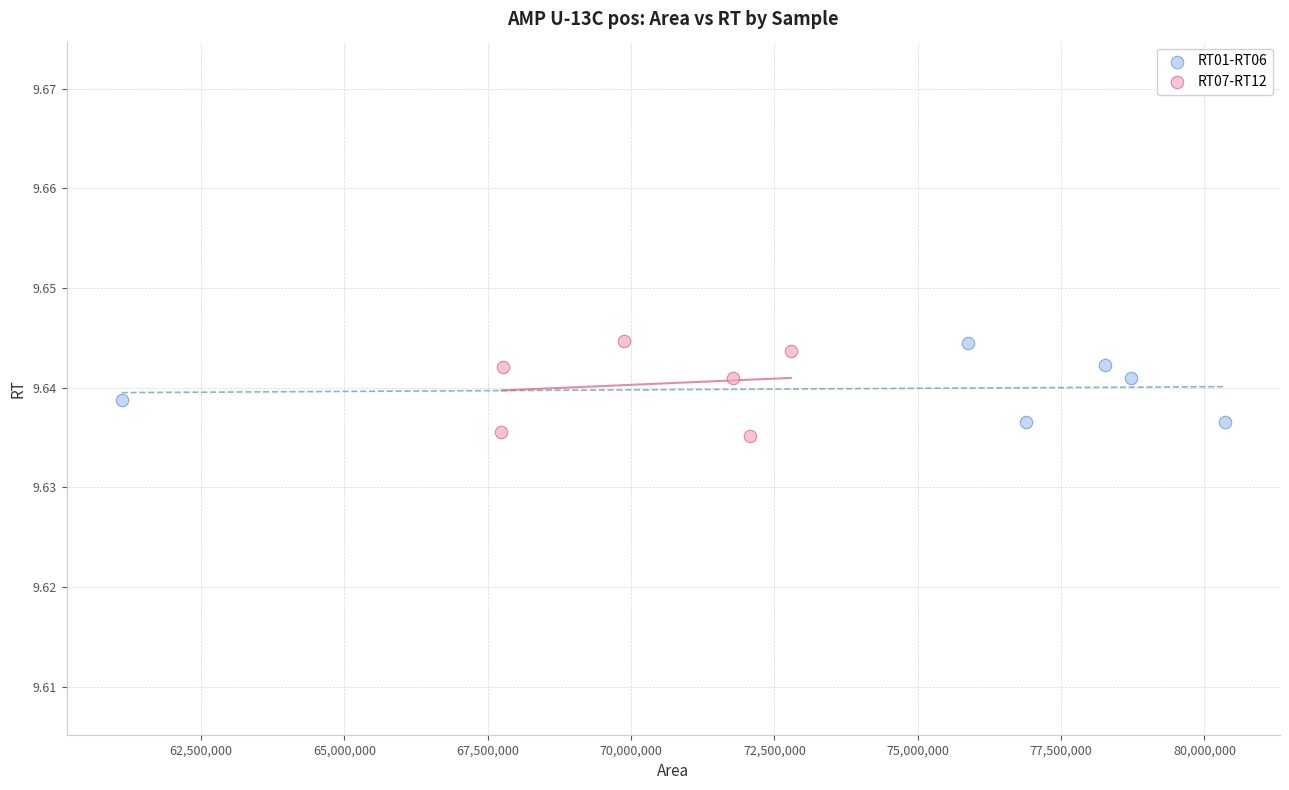

What are all the series names shown in the legend?

RT01-RT06, RT07-RT12